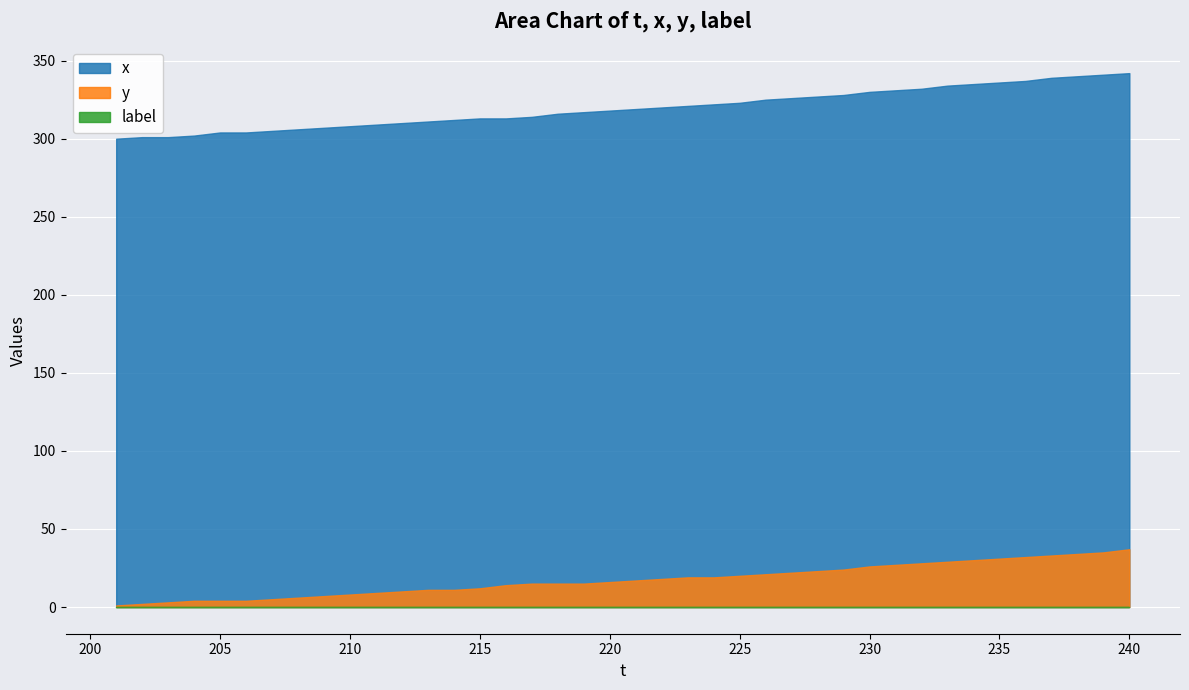

True or false: y has more than 1 interior local peaks.

False